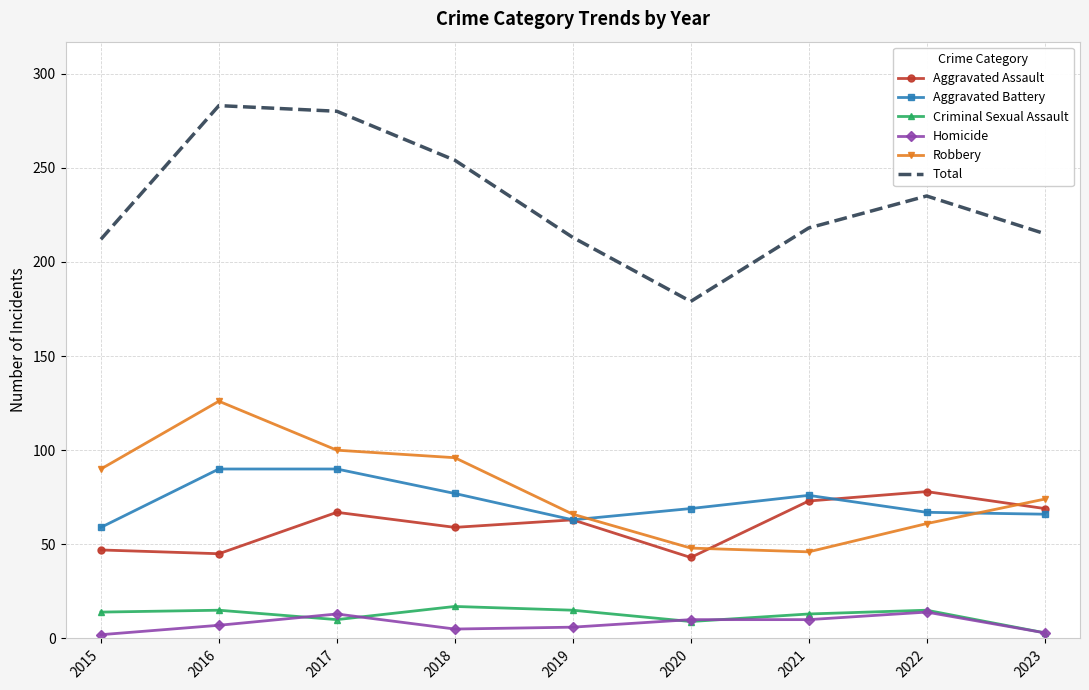

Is the value of Aggravated Battery at 2022 greater than the value of Total at 2022?

No